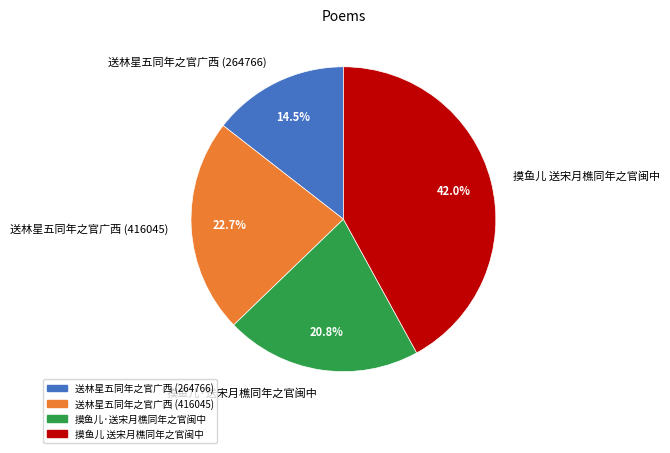

What is the total percentage of 送林星五同年之官广西 (416045) and 送林星五同年之官广西 (264766)?

37.2%